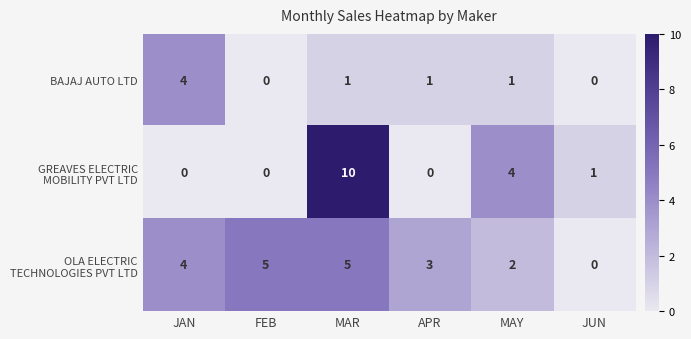

What is the total value across all series at FEB?

5